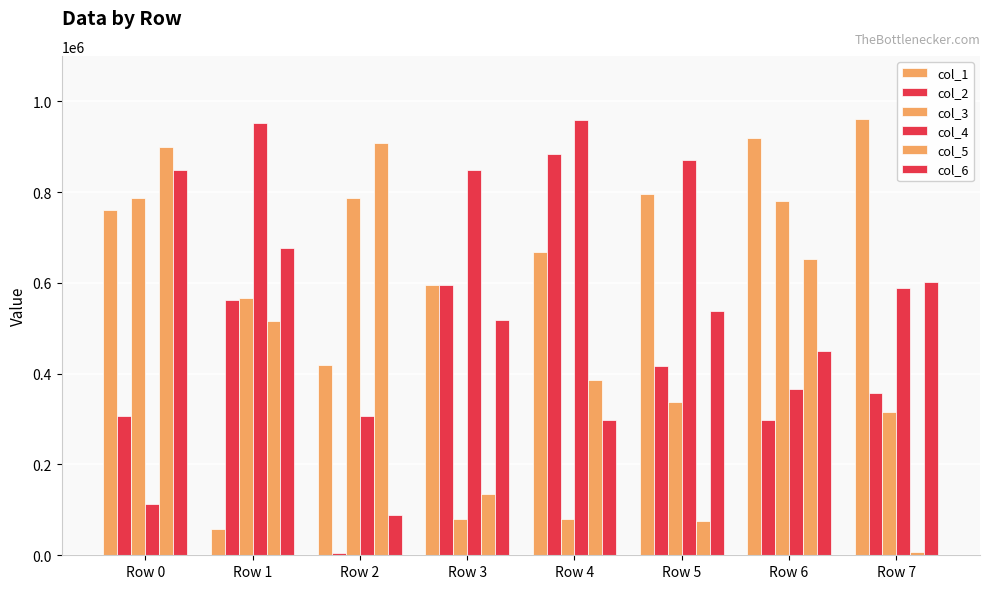

How many data points in col_3 are less than 566652?

4